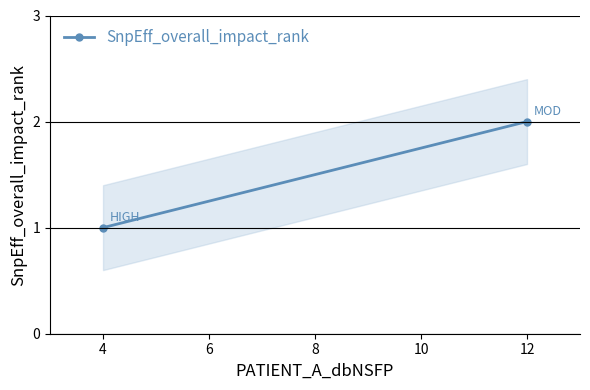

How many values are below 2?

1